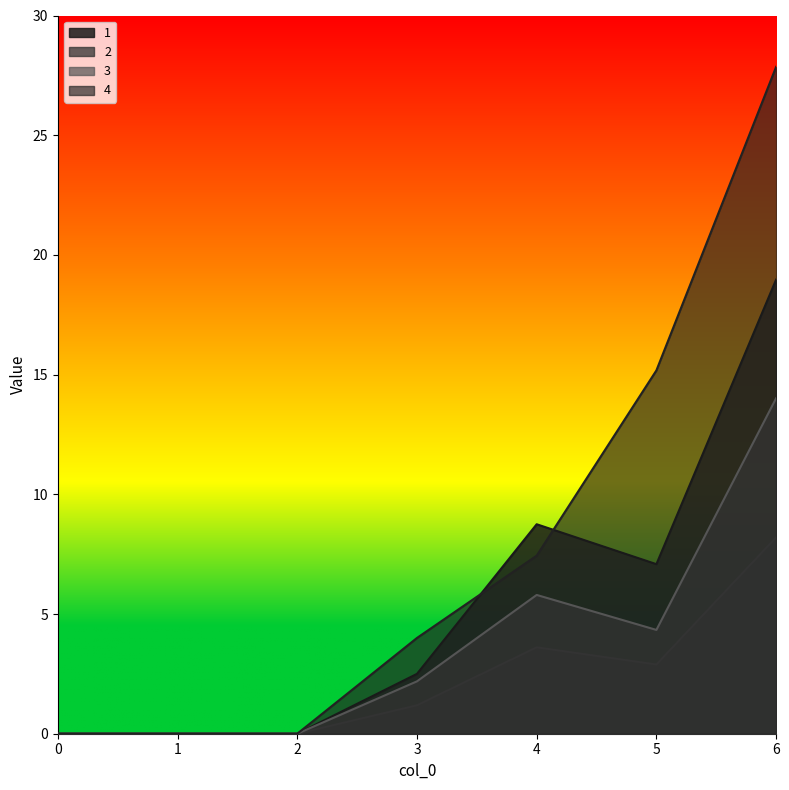

True or false: 4 has a value of 26.6 at 5.

False